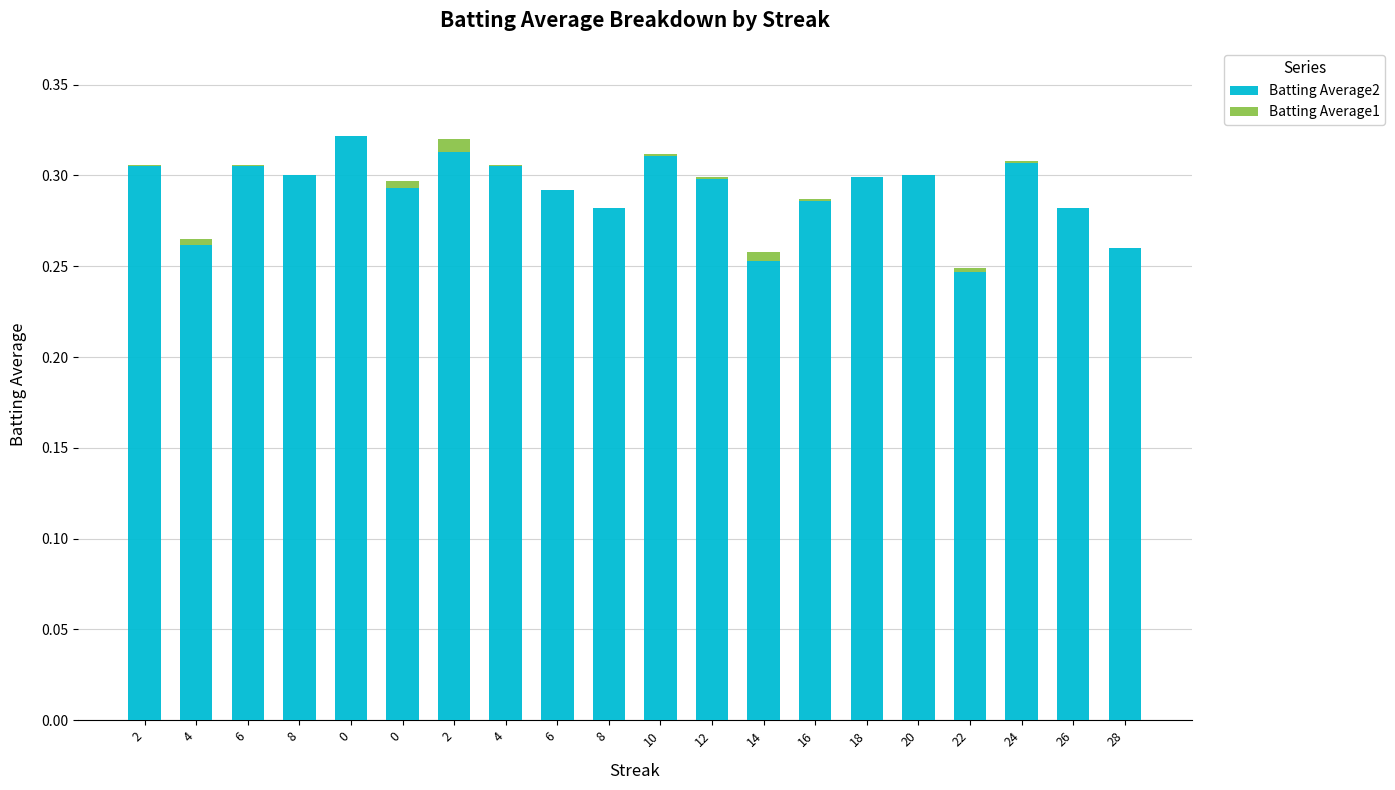

What is the difference between the maximum and minimum values in the Batting Average2 series?

0.1